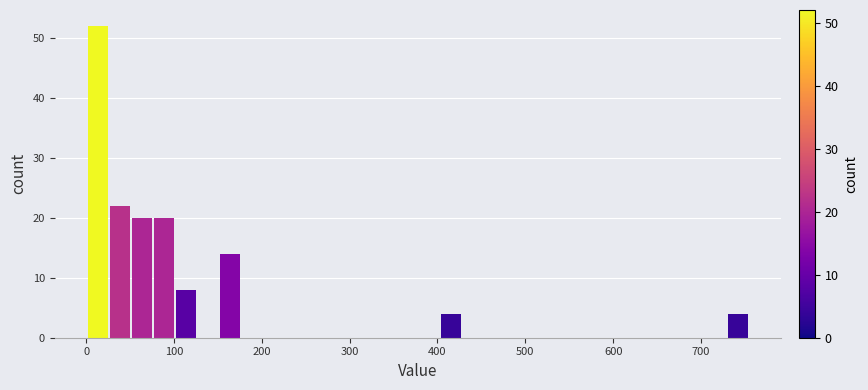

Around what value on the x-axis is the tallest bar? Give the approximate position of its centre, as read against the axis.

10